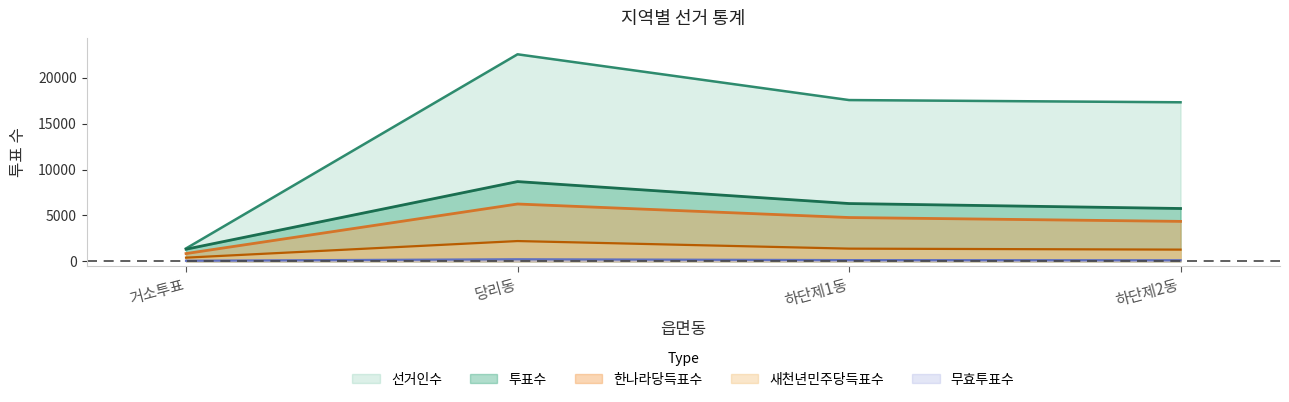

How many lines are shown in the chart?

5